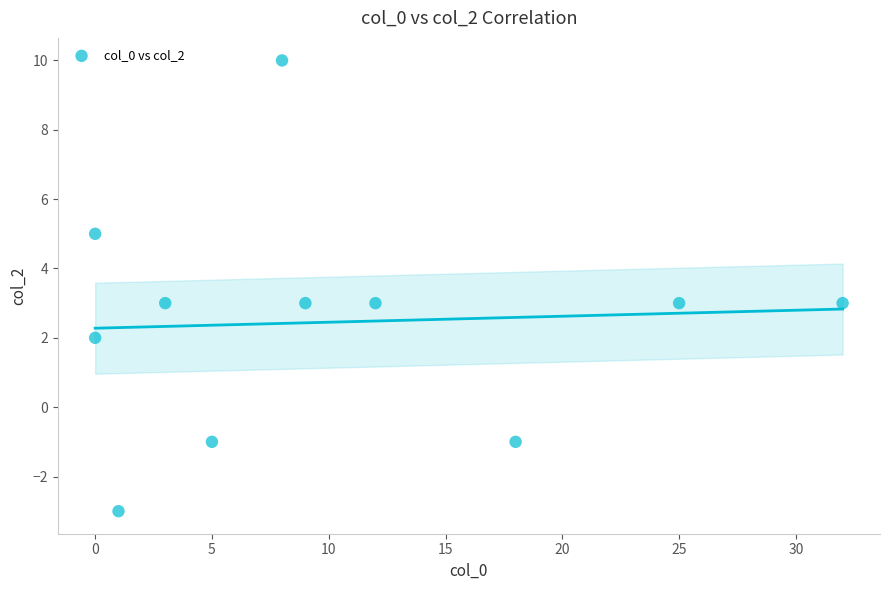

What is the average X value?

10